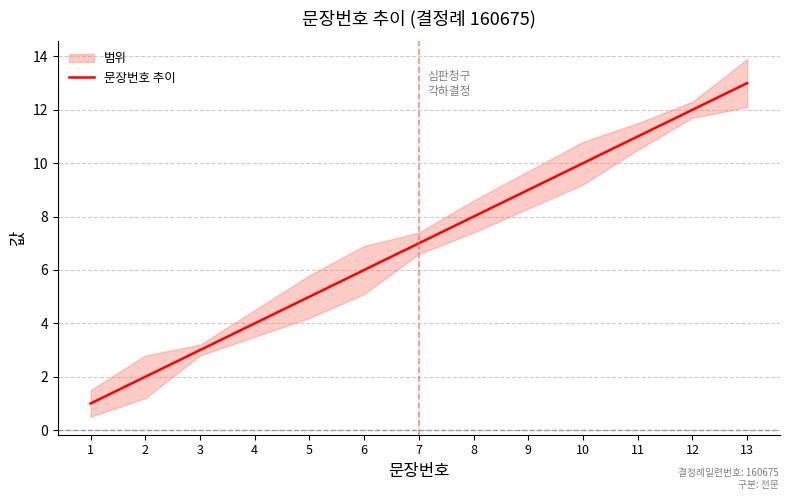

True or false: the data shows 9 at 9.

True